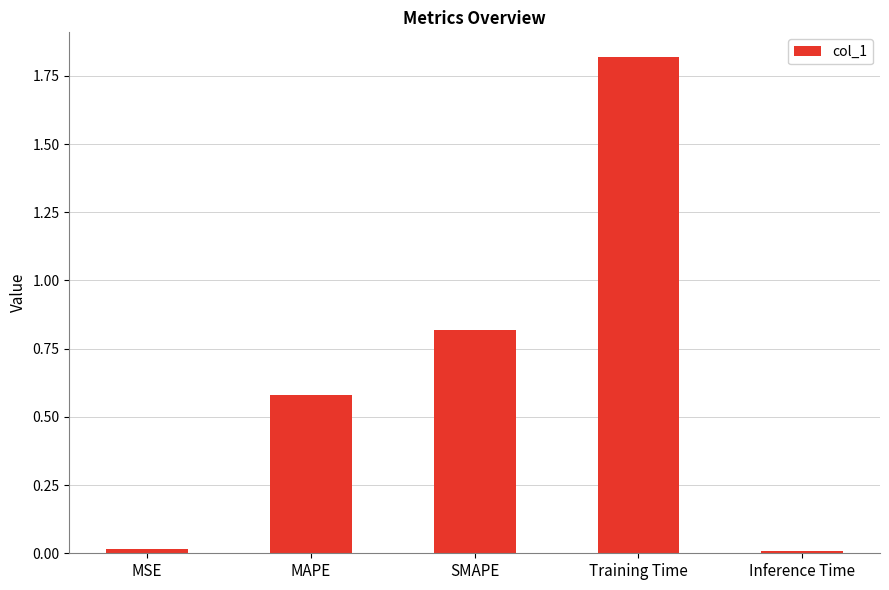

What position from the left is Training Time?

4